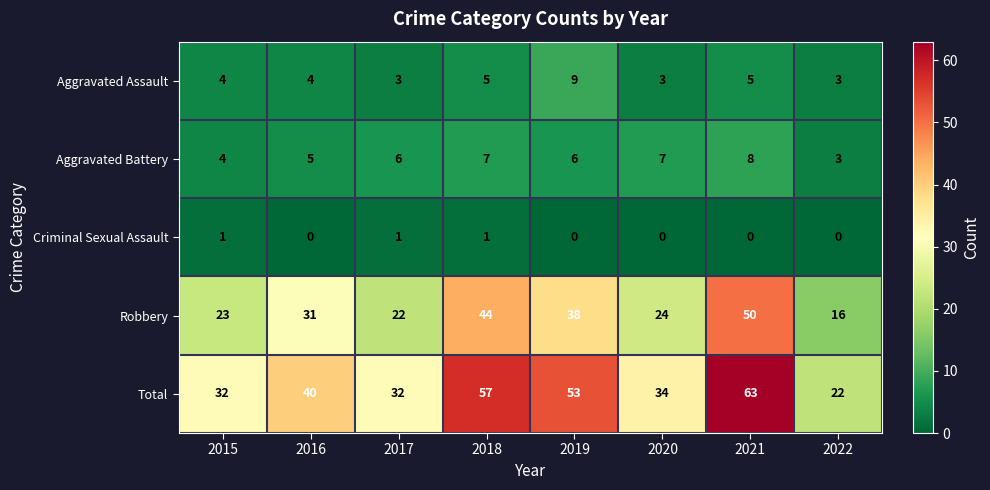

What is the total value across all series at 2022?

44